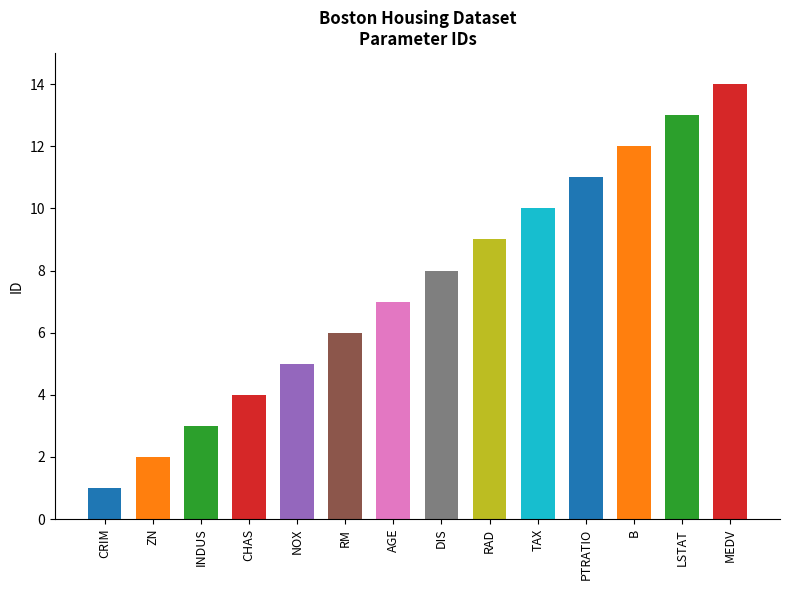

What is the difference between the maximum and second lowest values?

12